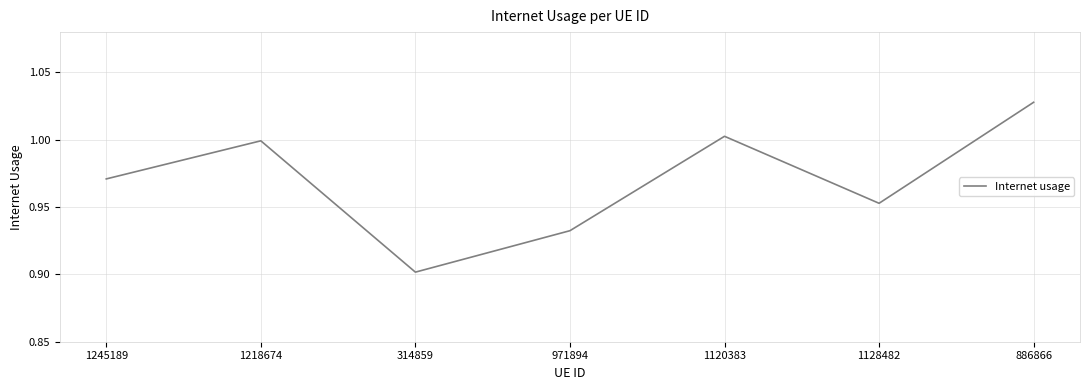

List the labels in order of value, largest first.

886866, 1120383, 1218674, 1245189, 1128482, 971894, 314859